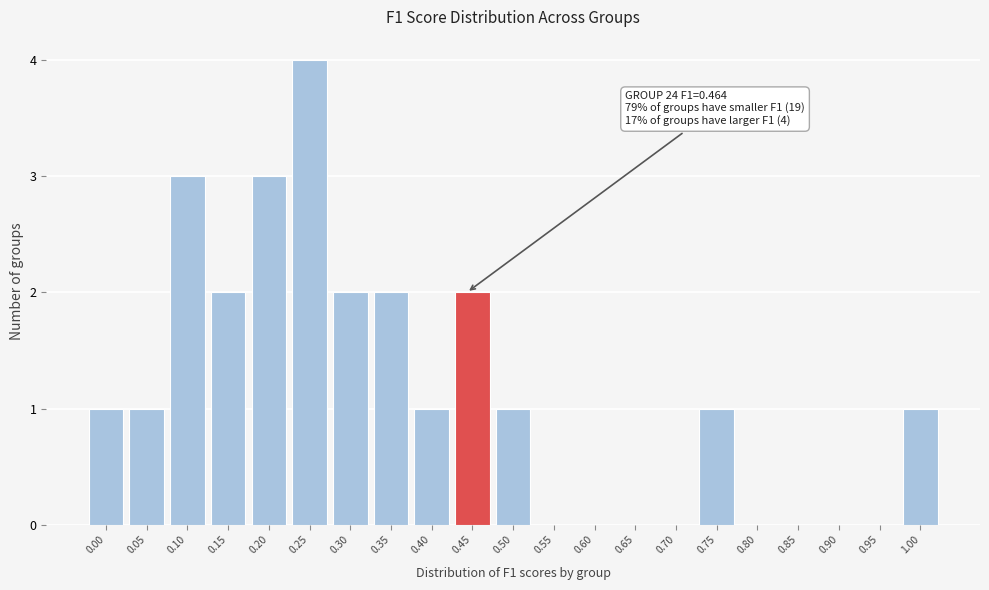

Reading left to right, what are all the values shown in this chart?

0.00=1	0.05=1	0.10=3	0.15=2	0.20=3	0.25=4	0.30=2	0.35=2	0.40=1	0.45=2	0.50=1	0.55=0	0.60=0	0.65=0	0.70=0	0.75=1	0.80=0	0.85=0	0.90=0	0.95=0	1.00=1